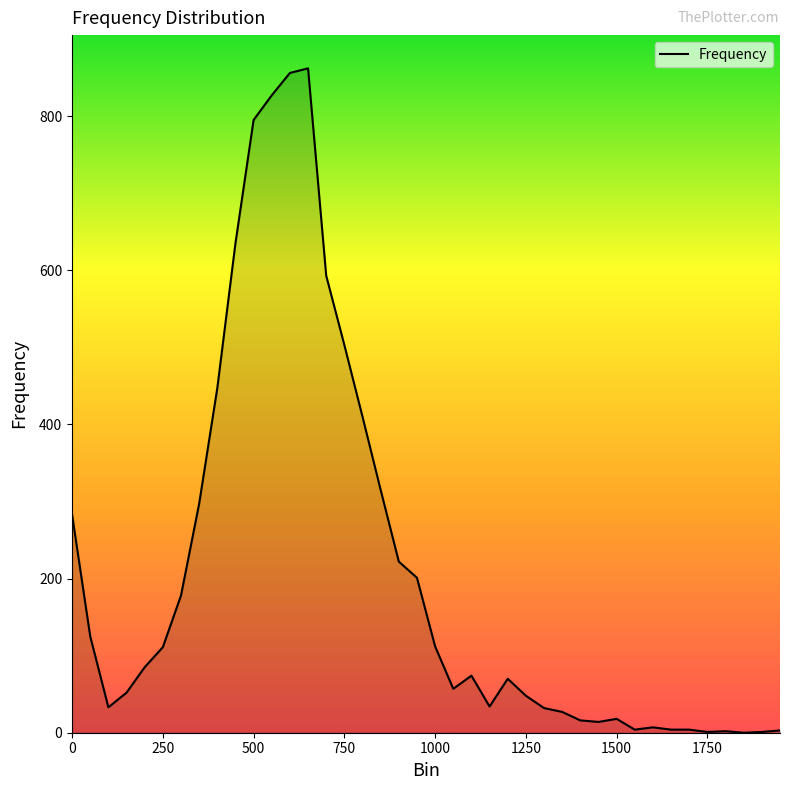

What is the difference between the maximum and minimum values?

862